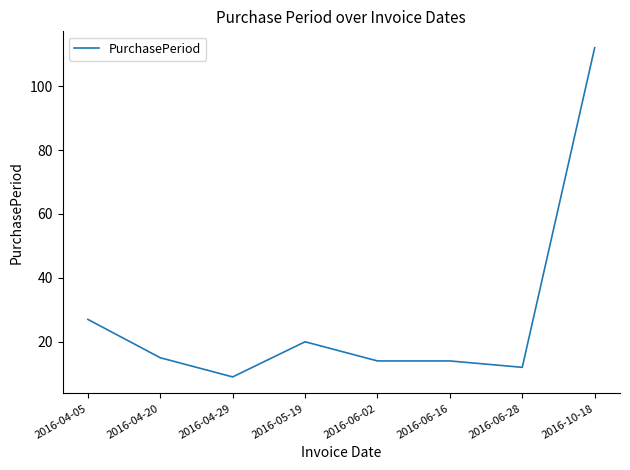

Where is the first local maximum?

2016-05-19